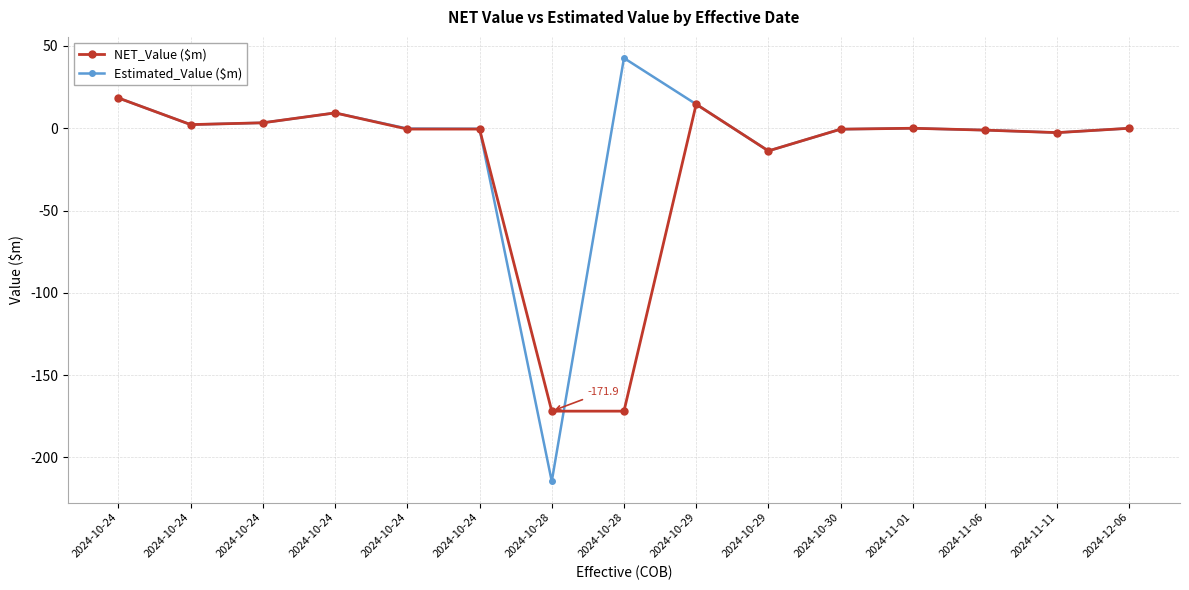

How many lines are shown in the chart?

2